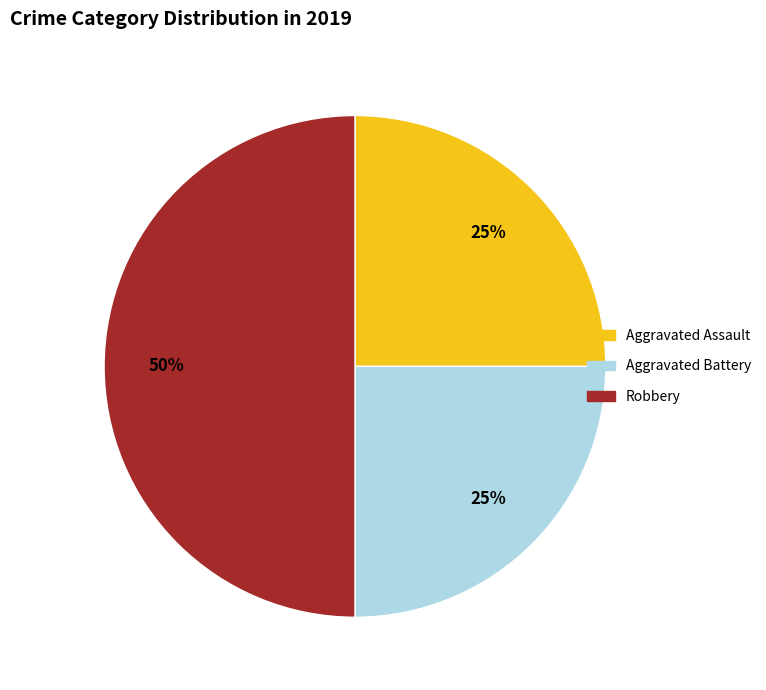

Which has a higher value, Aggravated Battery or Robbery?

Robbery